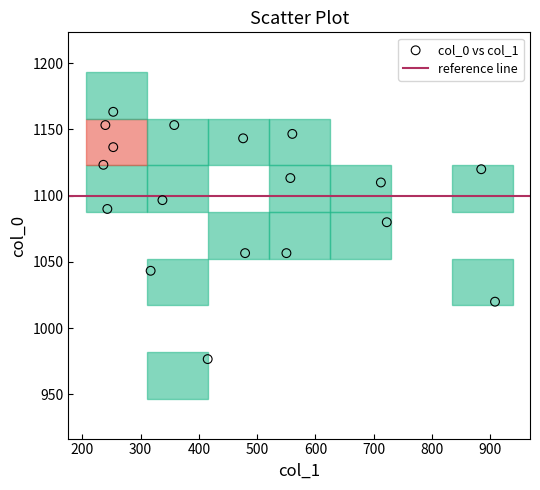

What is the range of Y values (max minus min)?

186.7